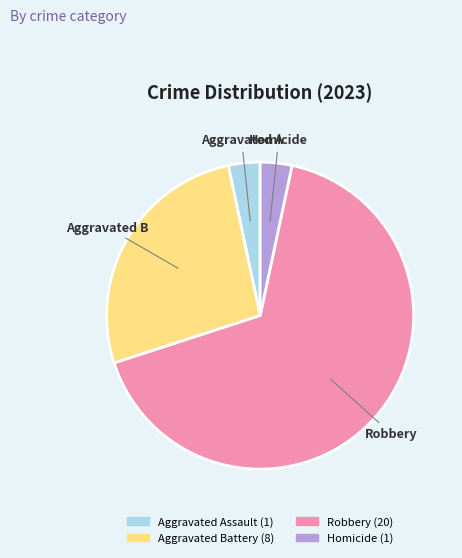

Is it true that Aggravated Assault is 13% of the pie?

False